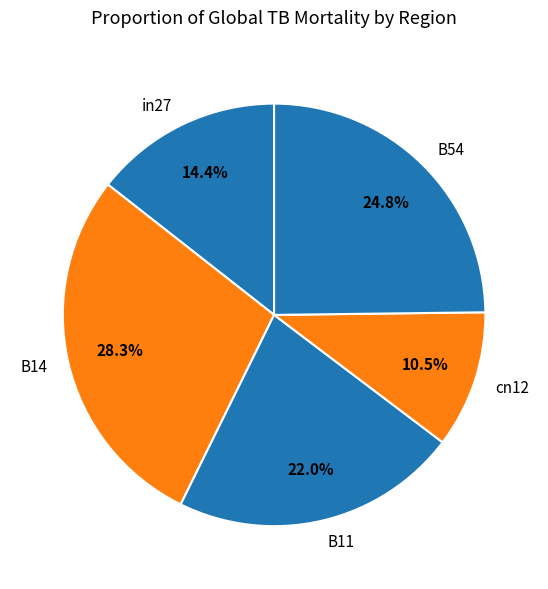

What is the largest slice in the pie chart?

B14